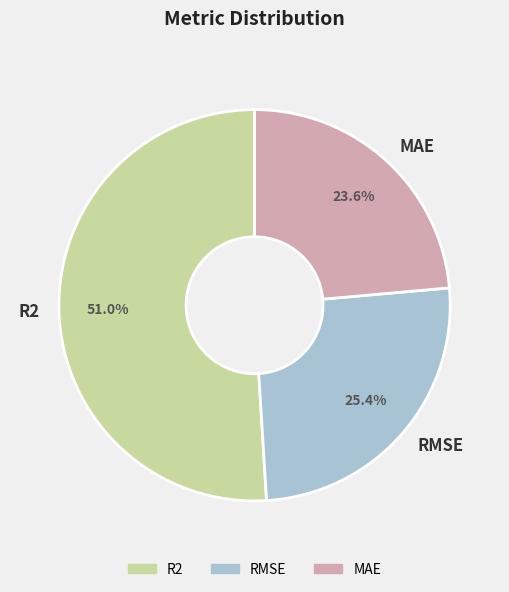

The R2 slice represents 51% of the pie. True or false?

True